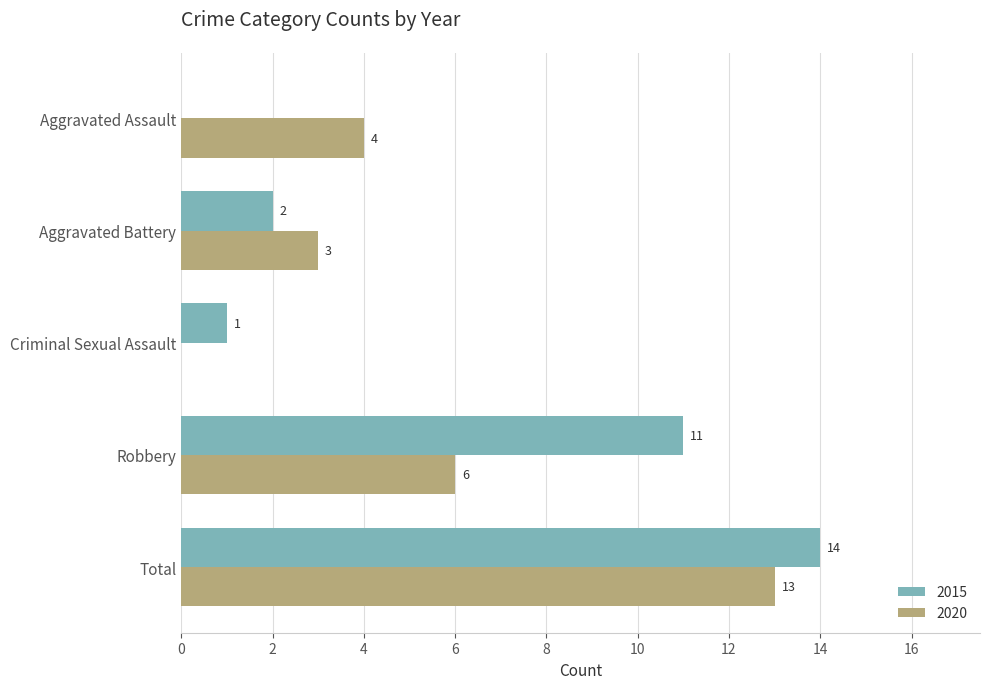

Which series has the largest total across all categories?

2015